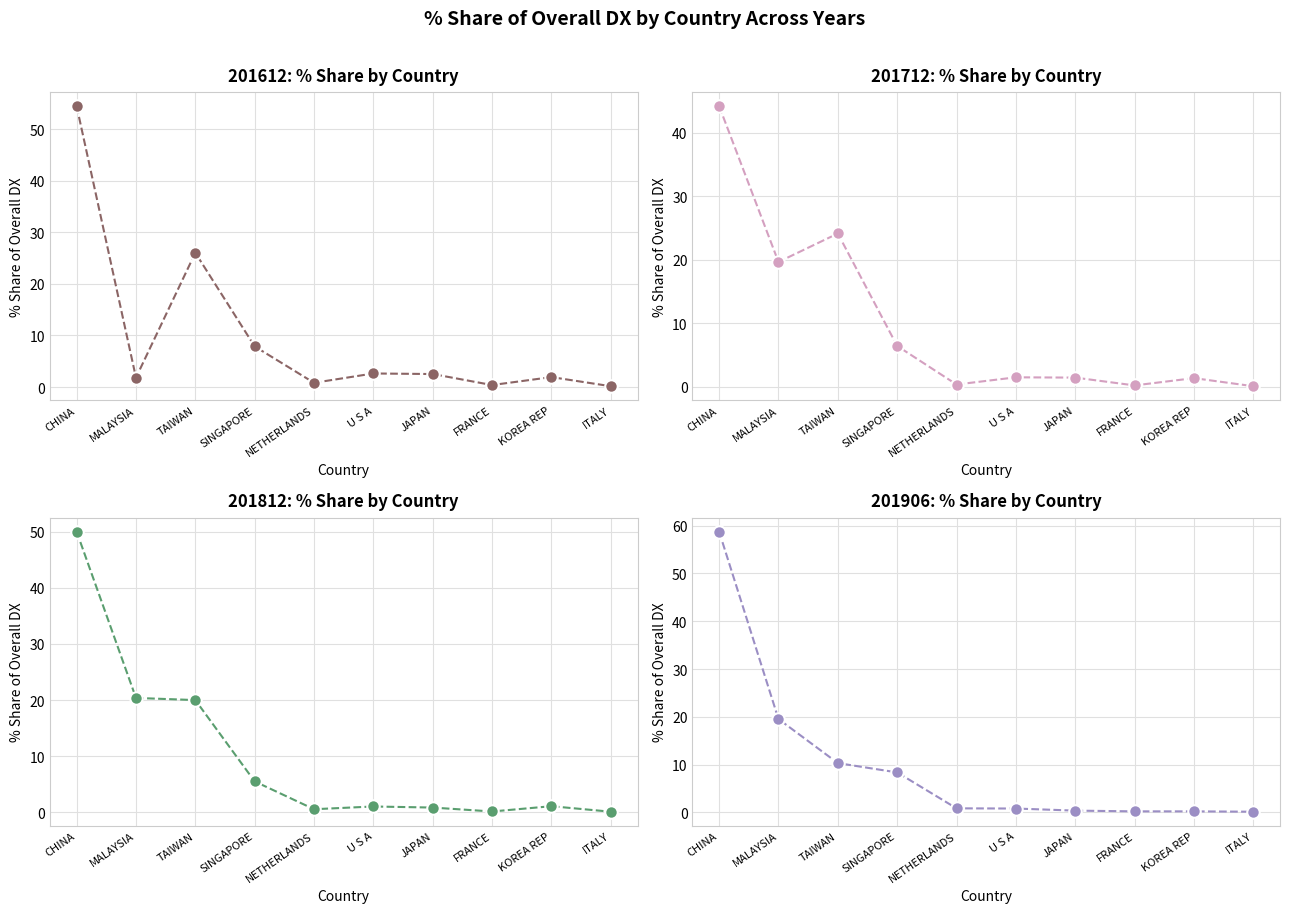

Which label corresponds to the smallest value in the chart?

ITALY